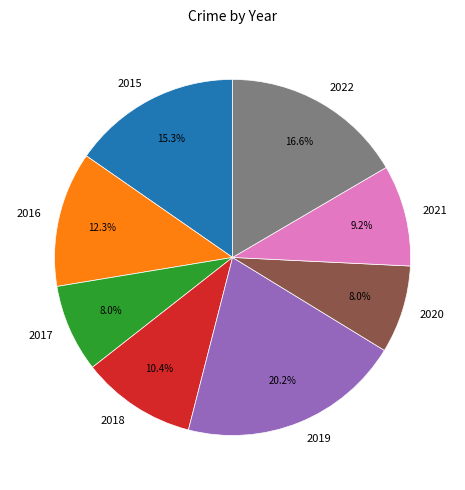

What is the largest slice in the pie chart?

2019